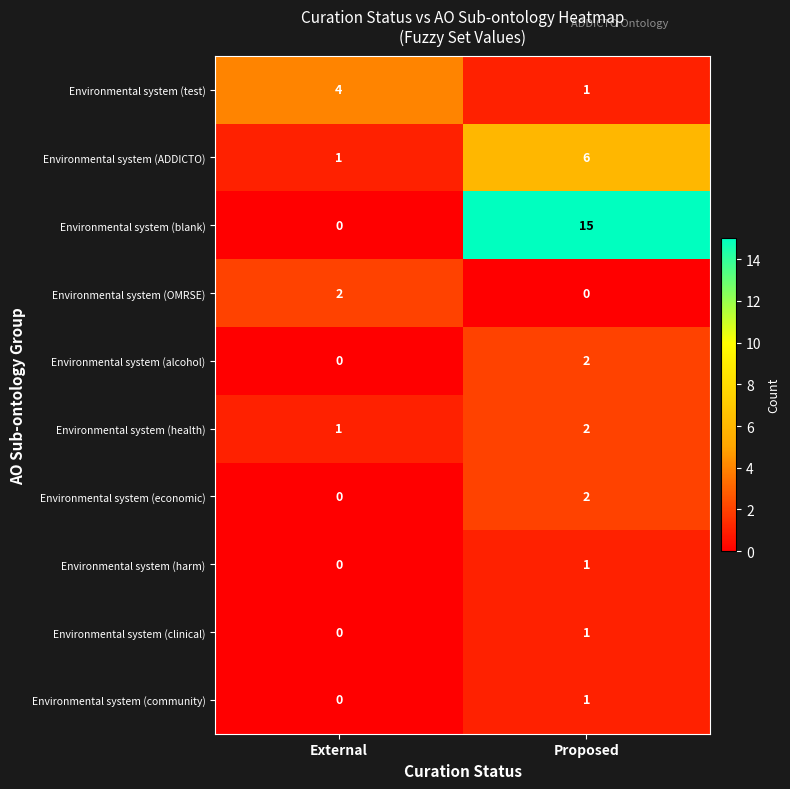

Which series has the largest total across all categories?

Environmental system (blank)